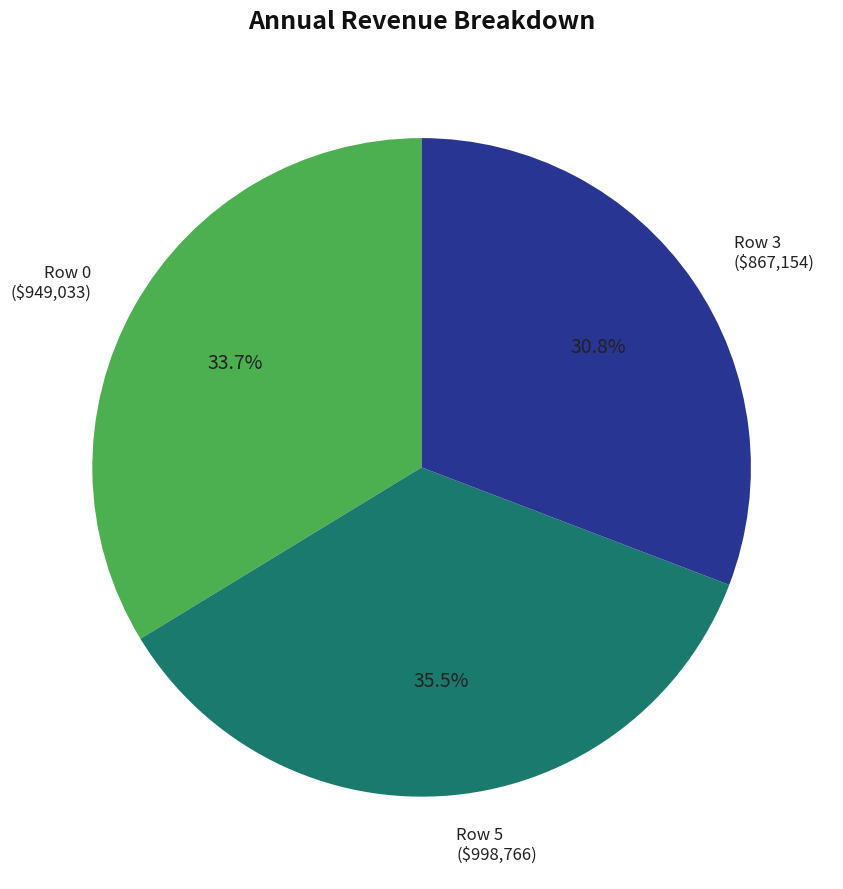

Is there any slice that represents more than half of the pie?

No